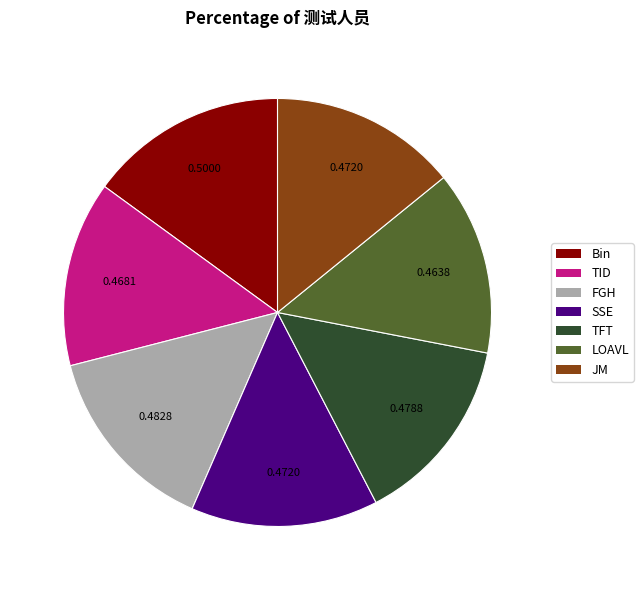

Combined, do SSE and Bin account for over 50%?

No